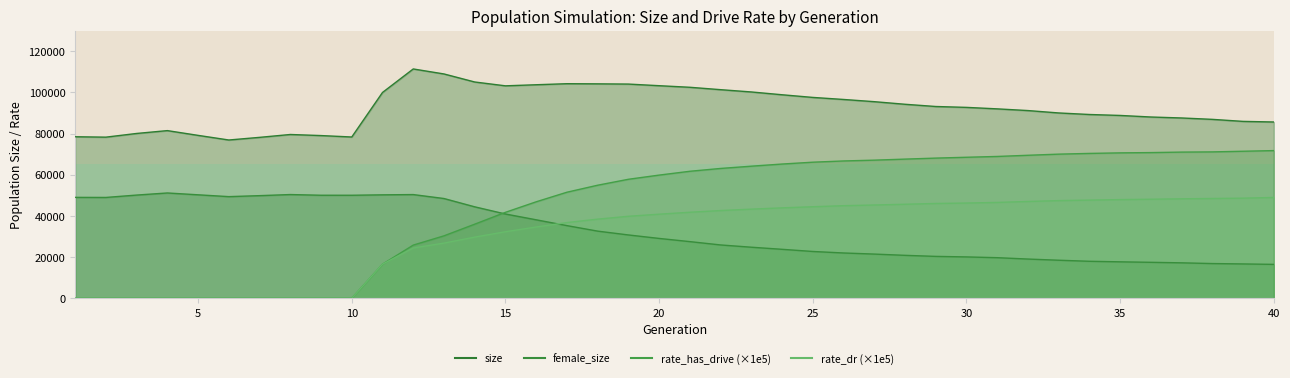

Between 15 and 20, which series saw the biggest shift?

rate_has_drive